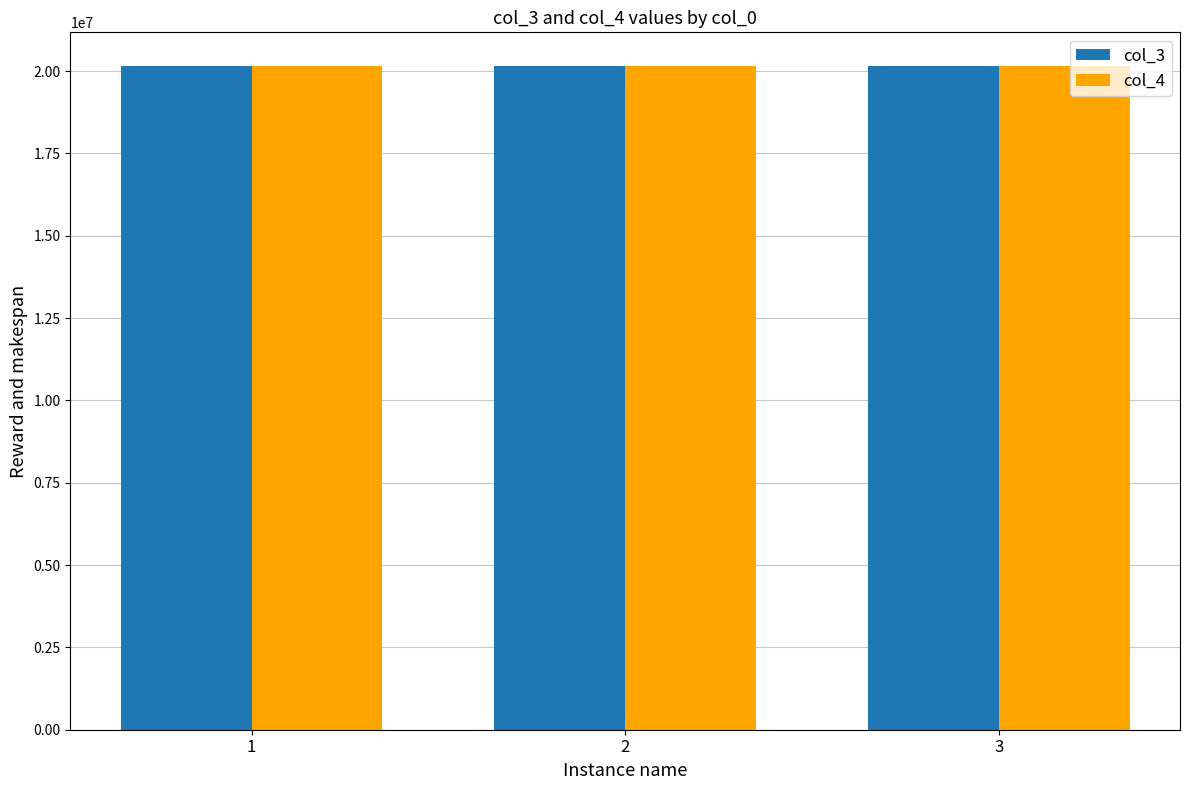

What is the maximum value shown in the chart?

20170214